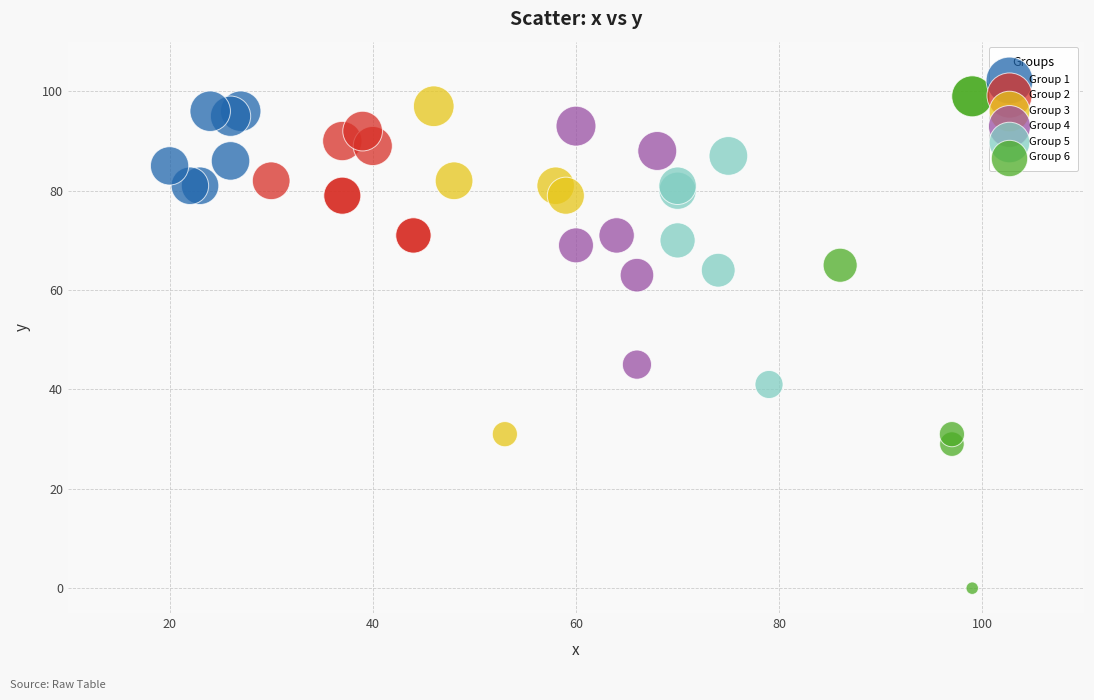

Which series reaches the minimum Y coordinate?

Group 6